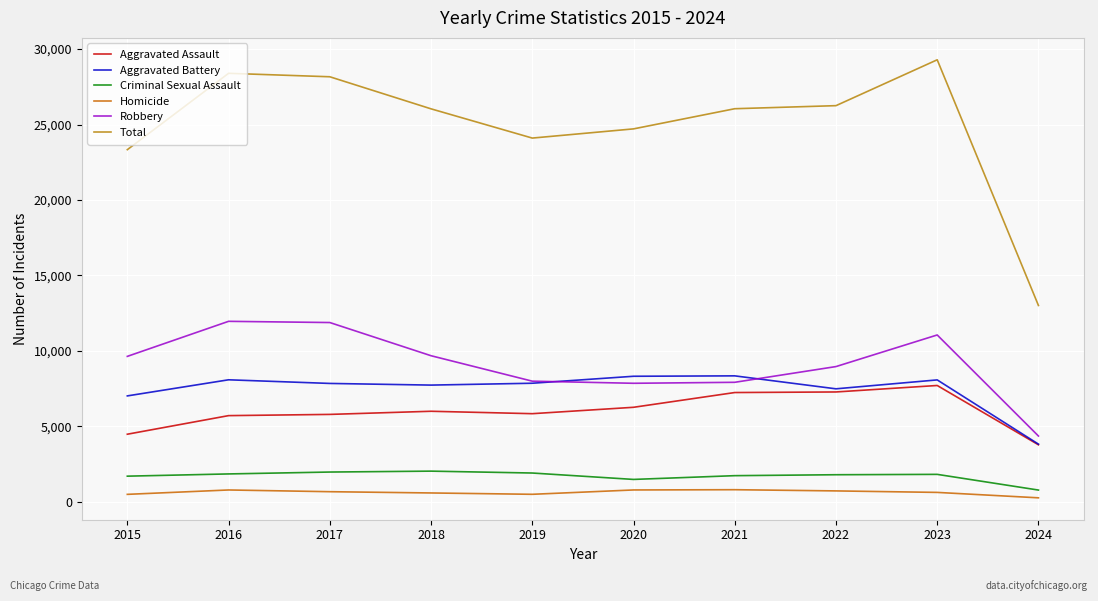

True or false: Robbery has a value of 5304 at 2016.

False